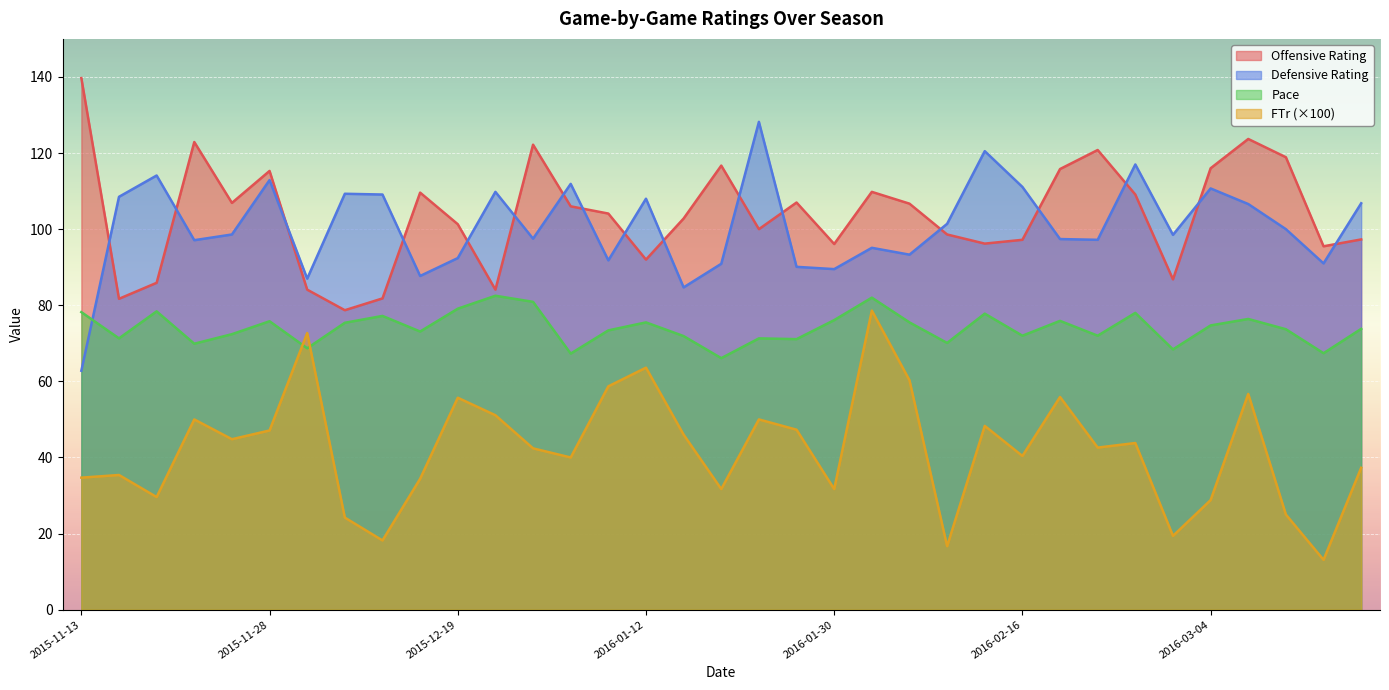

What position from the left is 2016-01-12?

16